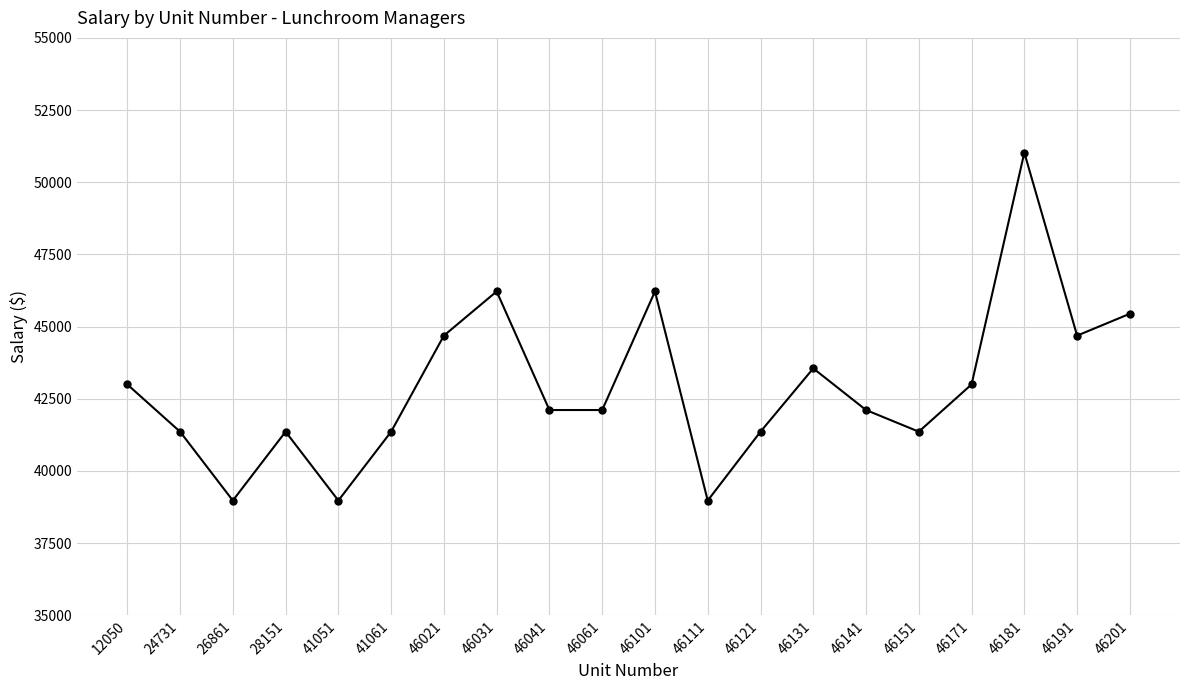

True or false: there are more than 2 points higher than both neighbors.

True